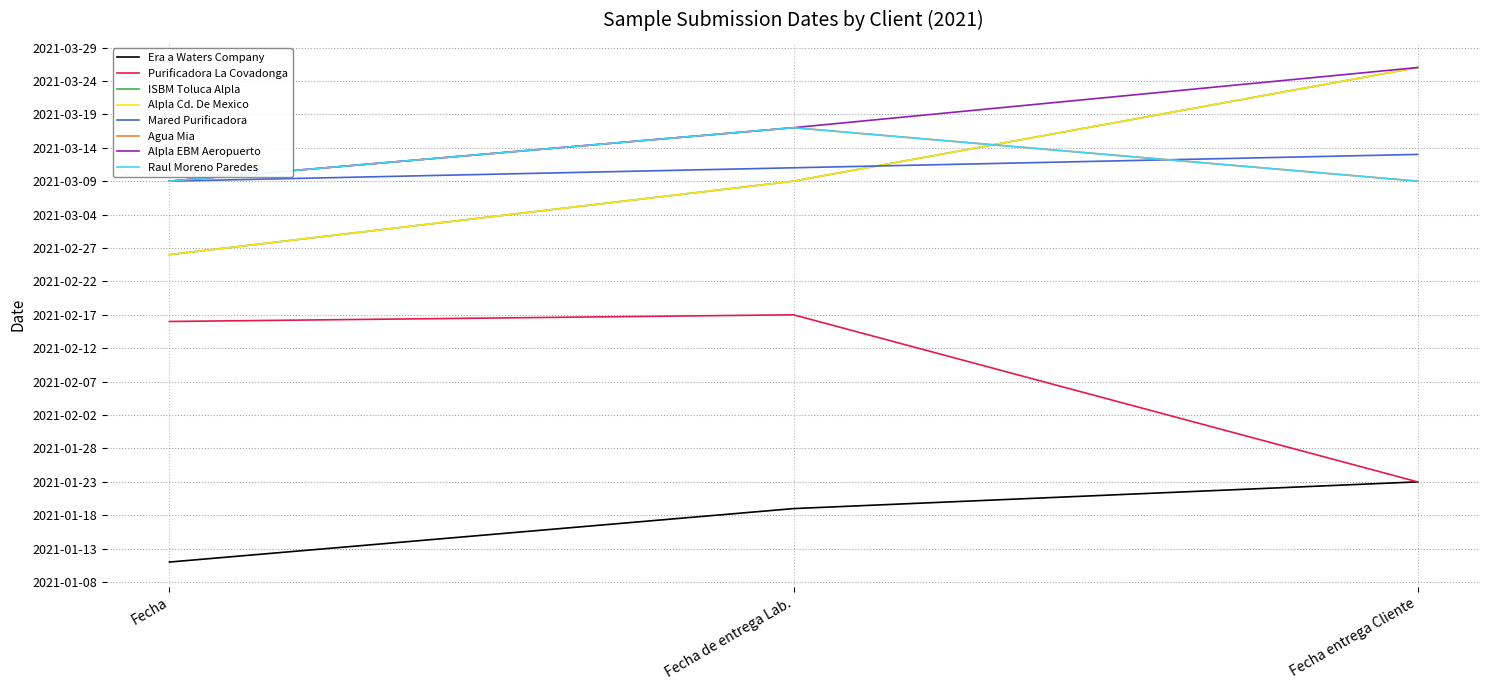

Is this an area chart (filled region under the line)?

No